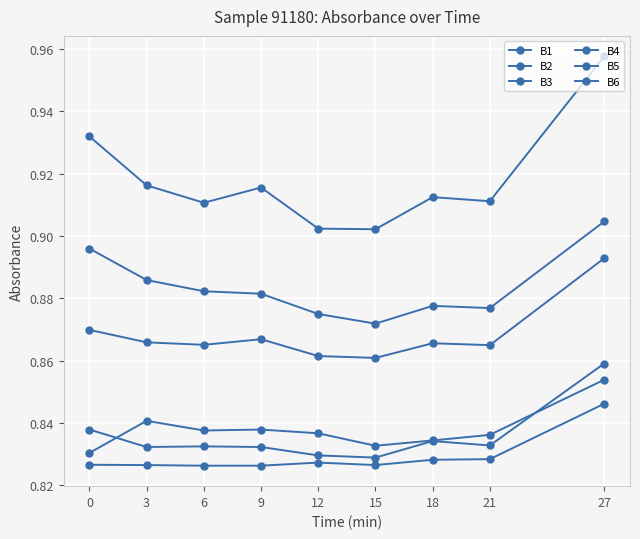

Which series has the largest total across all categories?

B1